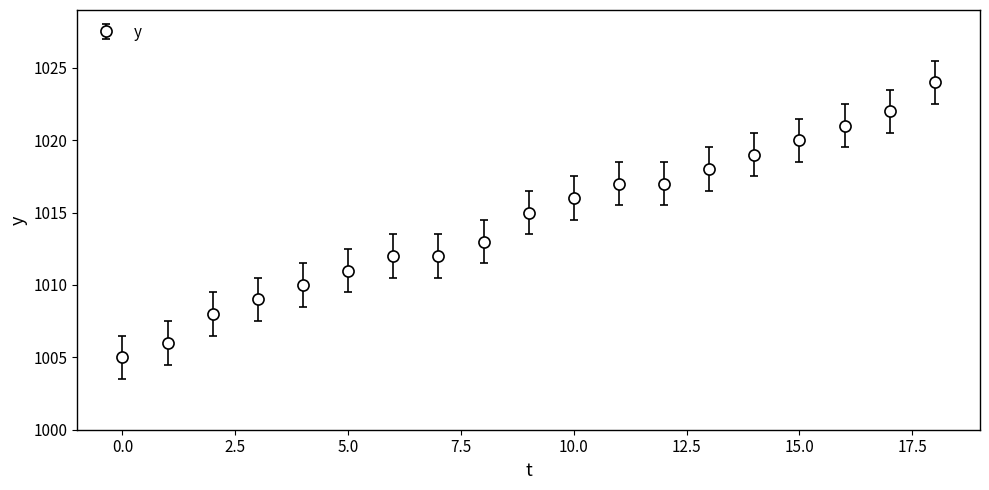

What is the value of the 1st point from the left?

1005